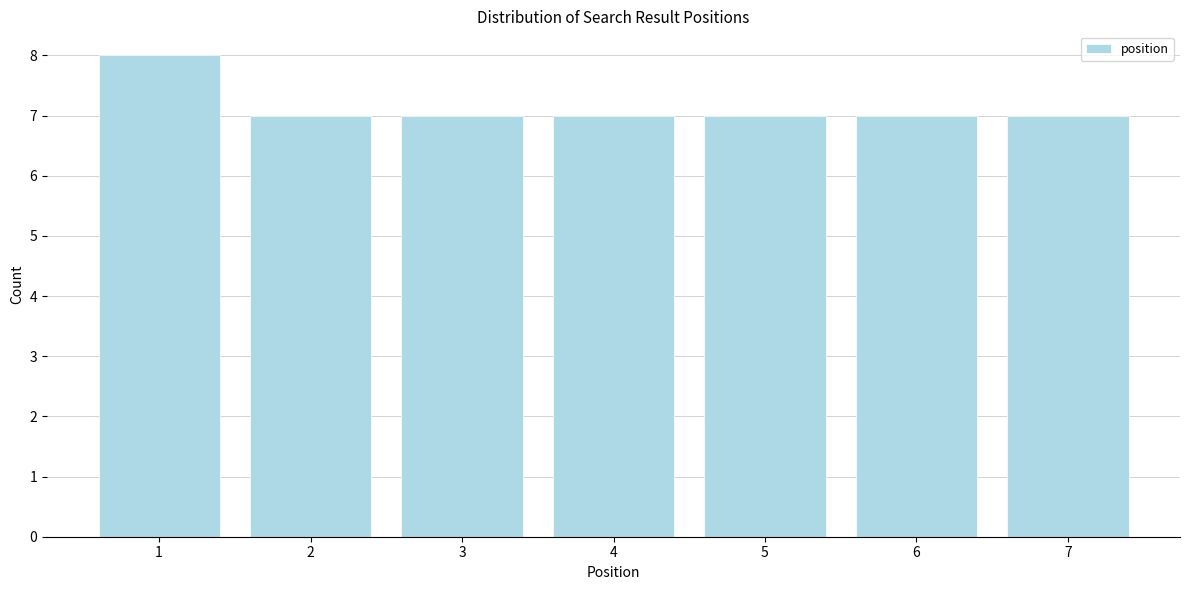

Reading left to right, transcribe all the data shown in this chart.

1=8	2=7	3=7	4=7	5=7	6=7	7=7